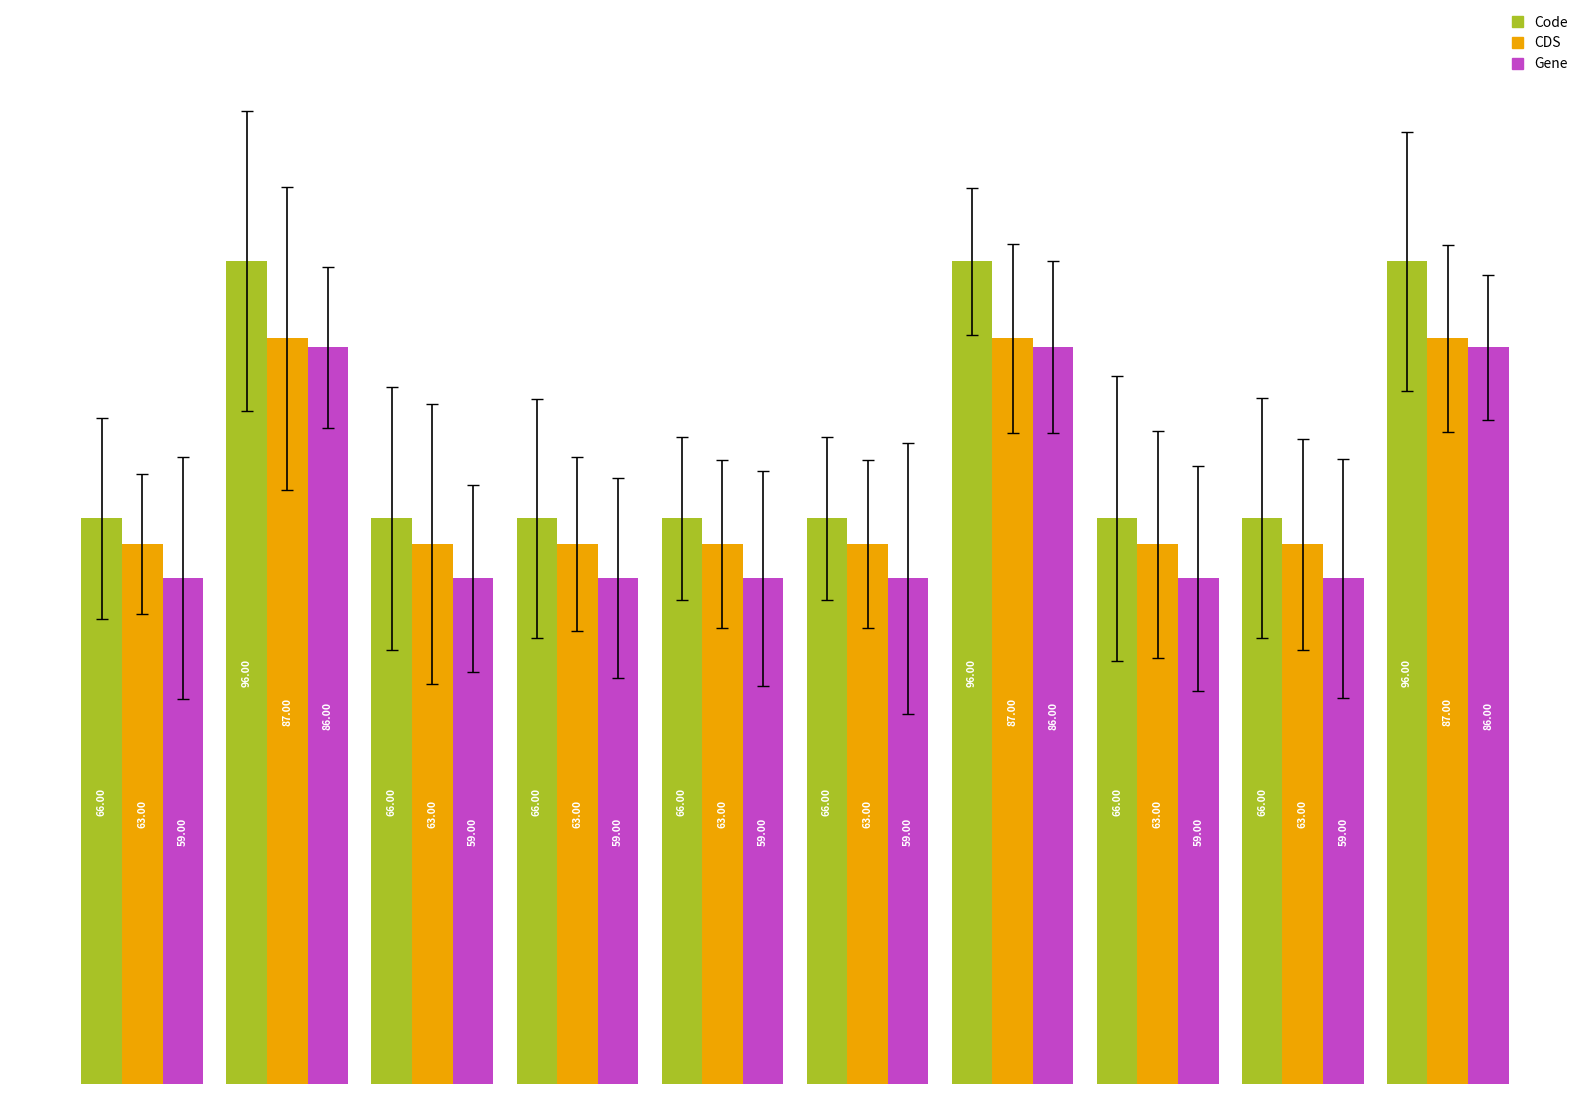

Rank the series by their average value, from highest to lowest.

Code, CDS, Gene